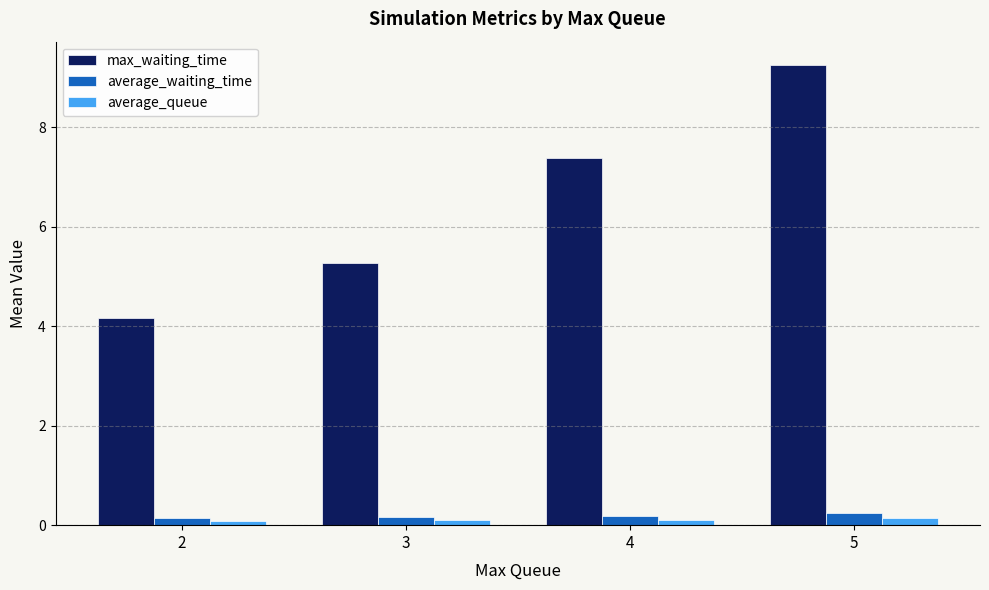

How many values in the max_waiting_time series exceed 7?

2